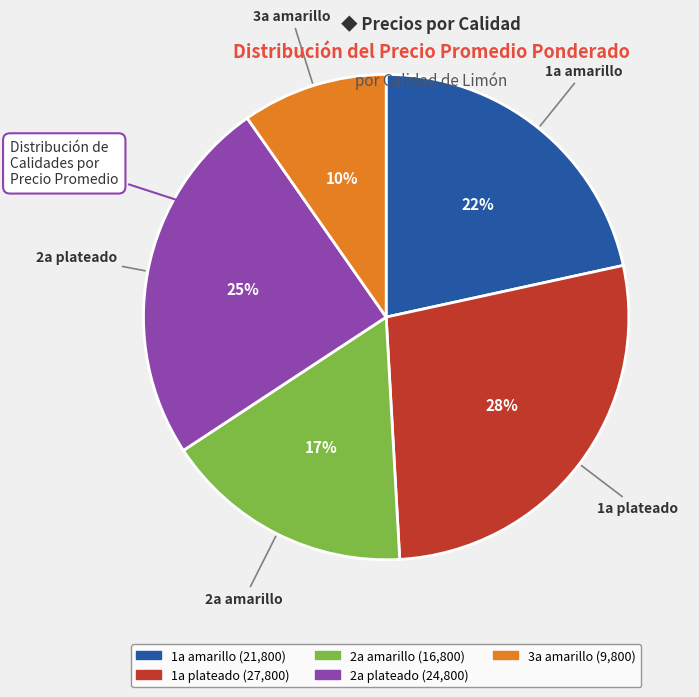

Is the sum of 1a amarillo and 2a amarillo greater than half?

No